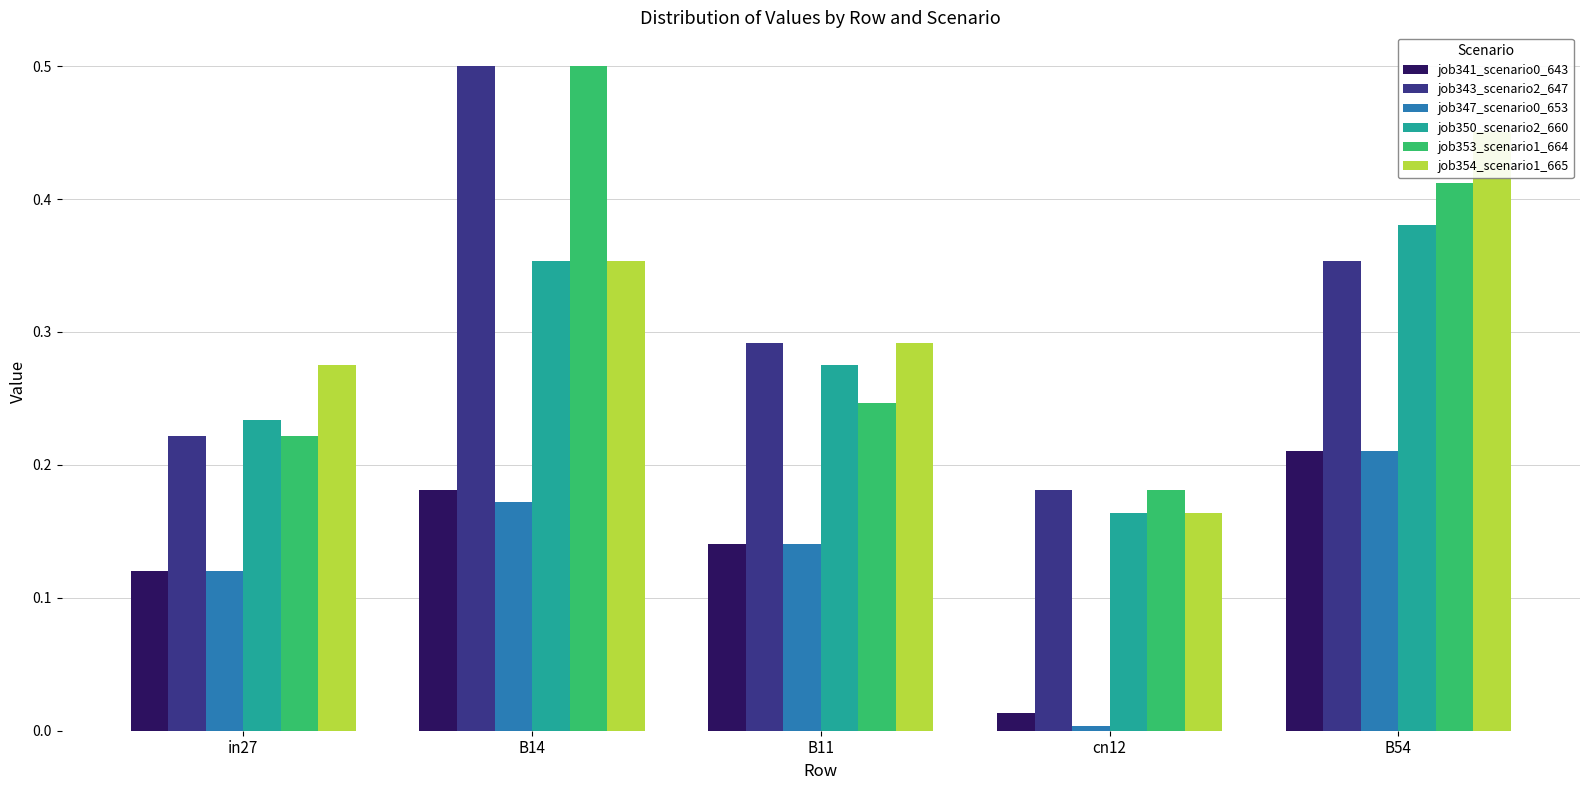

What is the maximum value shown in the chart?

0.5